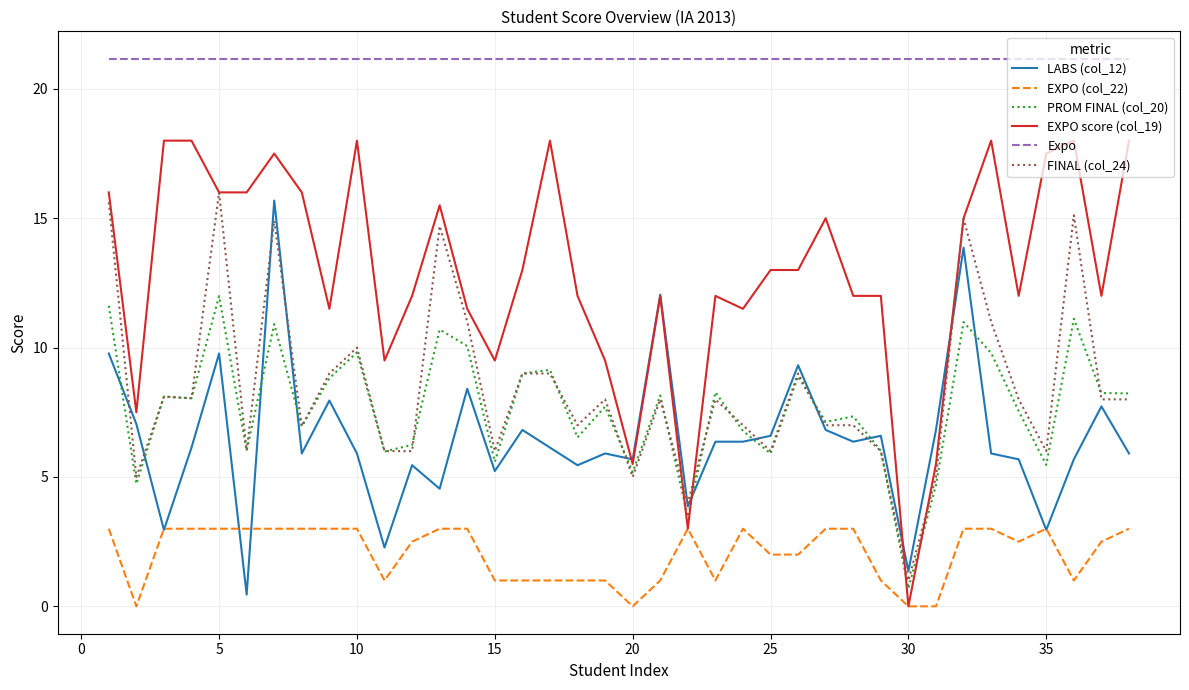

Does the chart have visible grid lines?

Yes